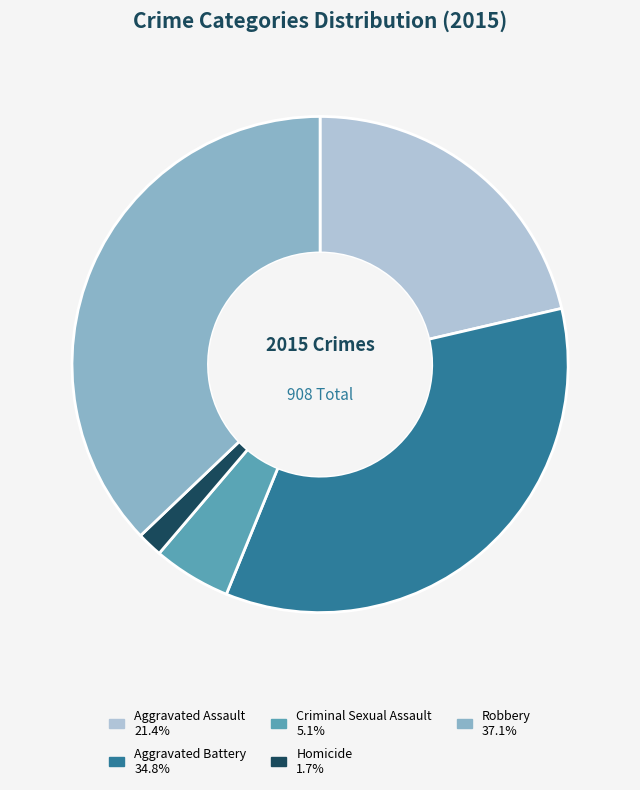

Is the sum of Aggravated Battery and Aggravated Assault greater than half?

Yes